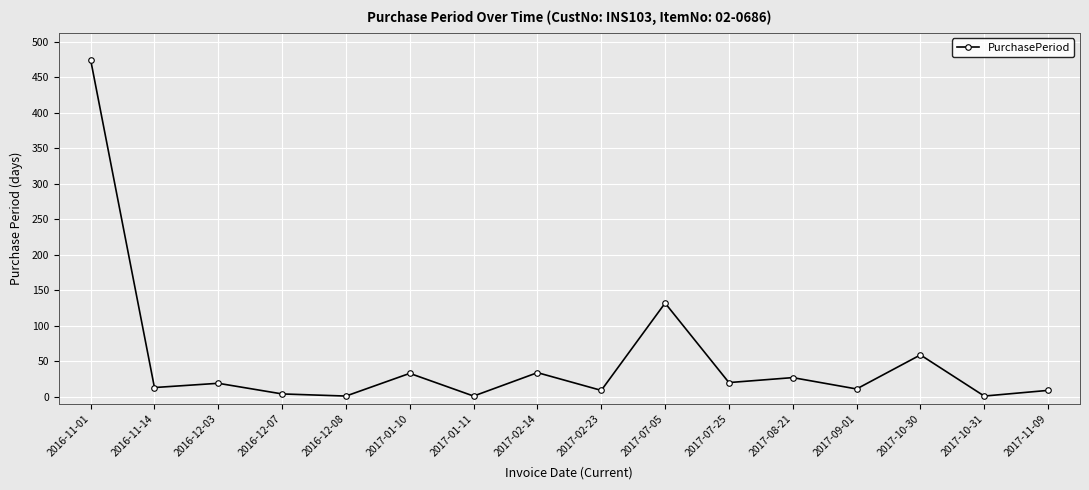

What is the sum of the values at 2017-08-21 and 2016-11-01?

502